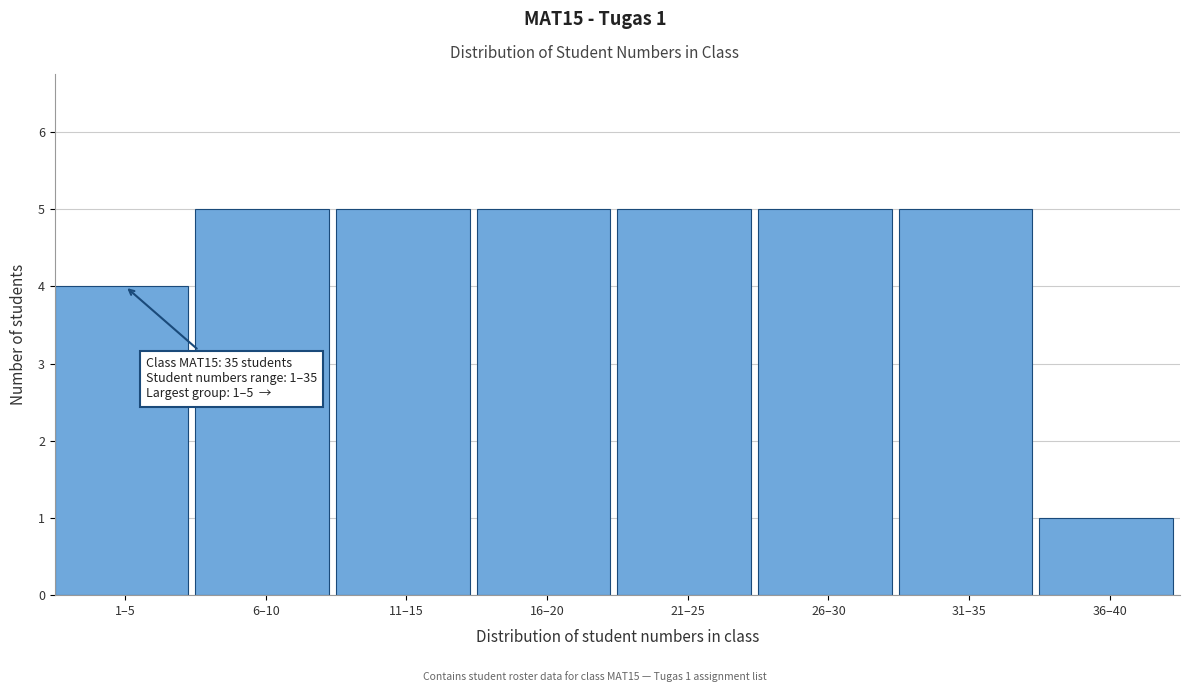

Reading left to right, extract all data points from this chart.

1–5=4	6–10=5	11–15=5	16–20=5	21–25=5	26–30=5	31–35=5	36–40=1